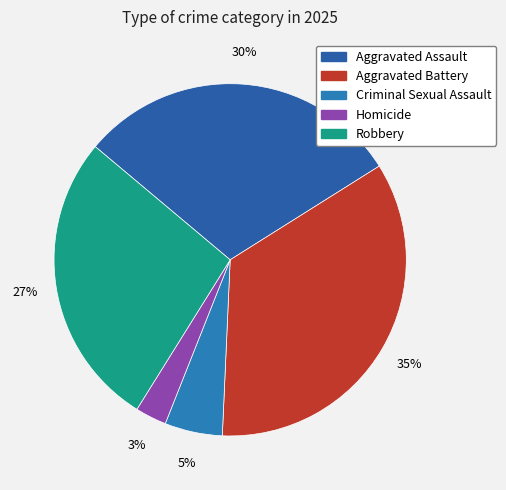

To the nearest percent, what is the difference between the largest and smallest slice percentages?

32%